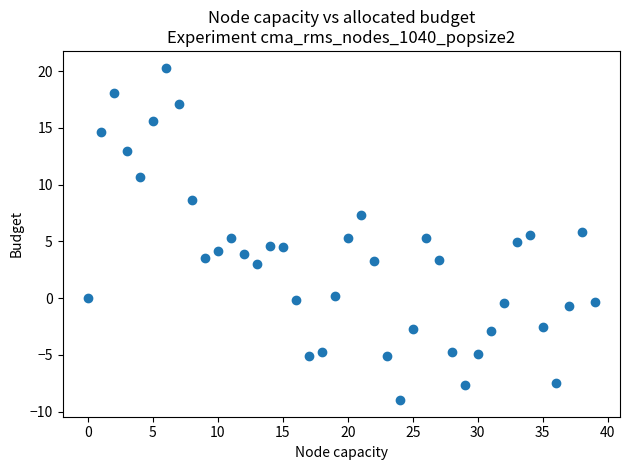

What is the range of Y values (max minus min)?

29.3